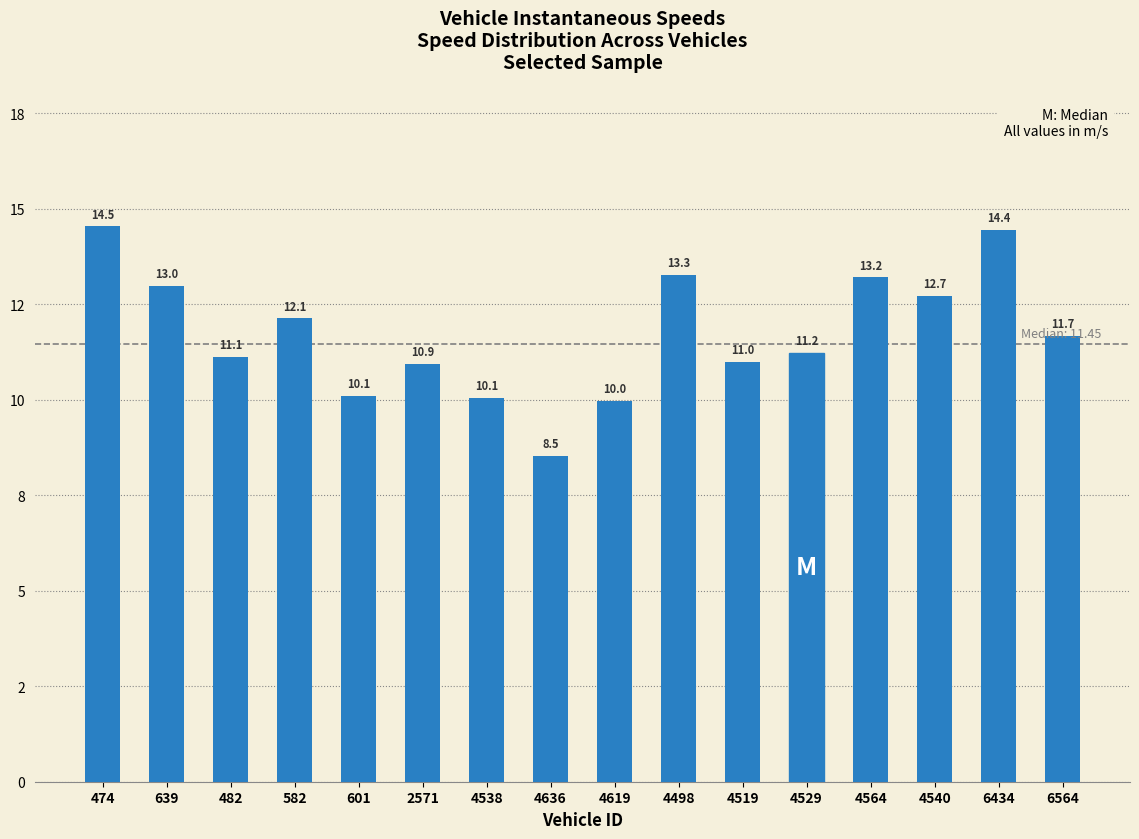

Between 4519 and 4619, which is larger?

4519